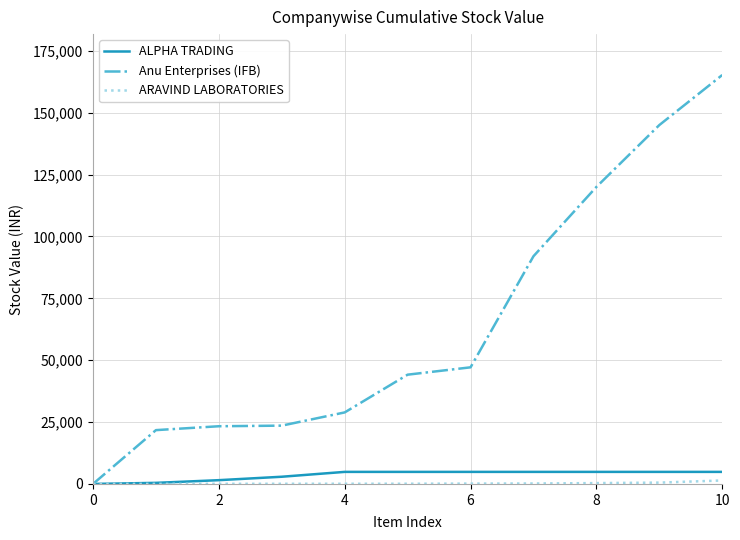

Which series has the widest spread of values?

Anu Enterprises (IFB)